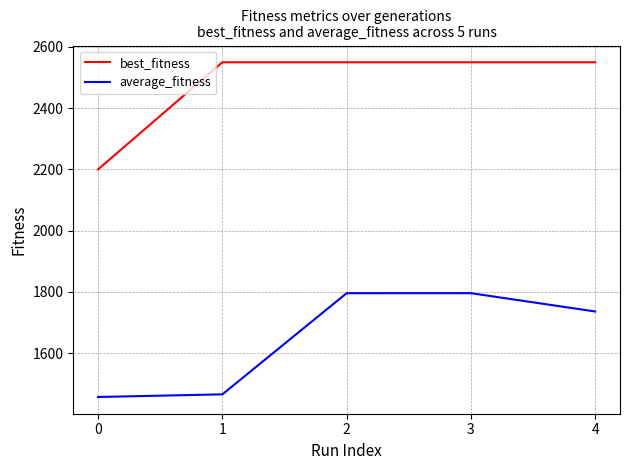

What is the difference between the average_fitness values at 2 and 4?

59.7